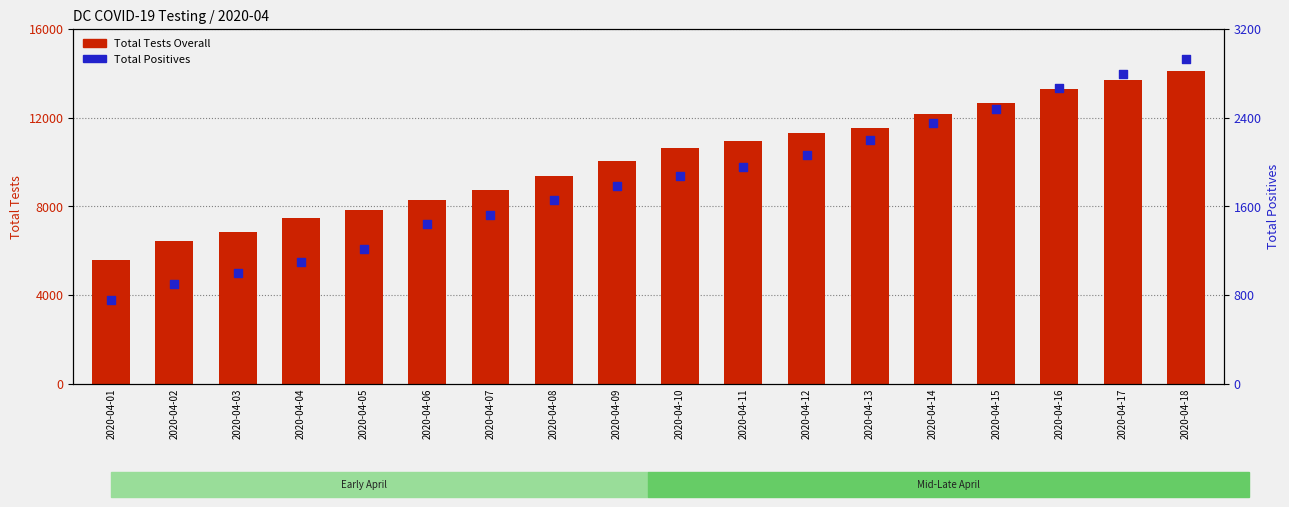

At how many categories does at least one series exceed 9062?

11